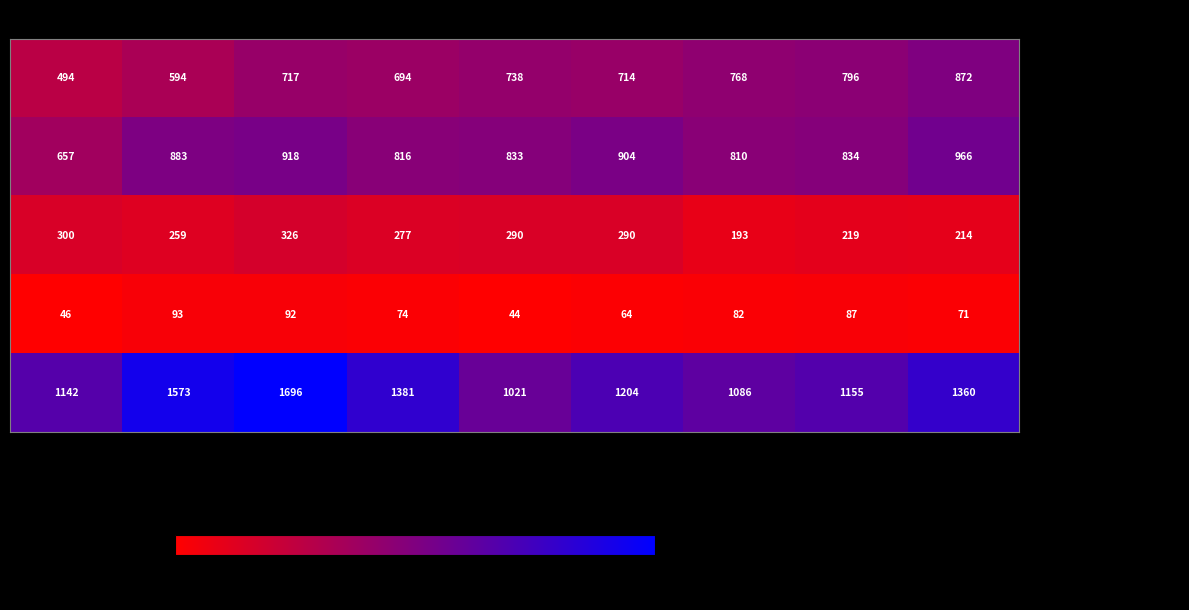

At how many categories does at least one series exceed 566?

9